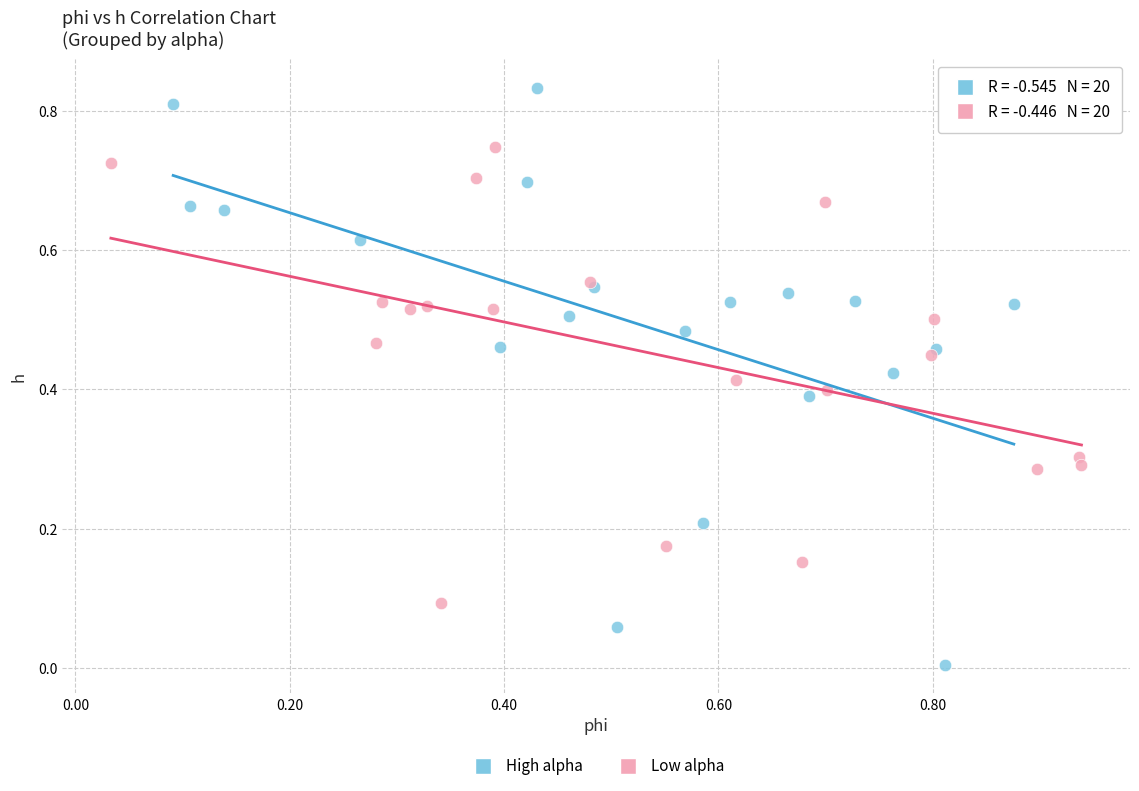

Which series contains the lowest Y value?

High alpha